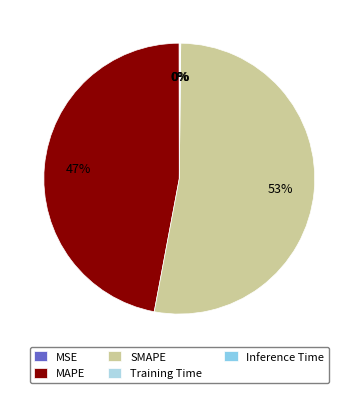

How many slices are in this pie chart?

5